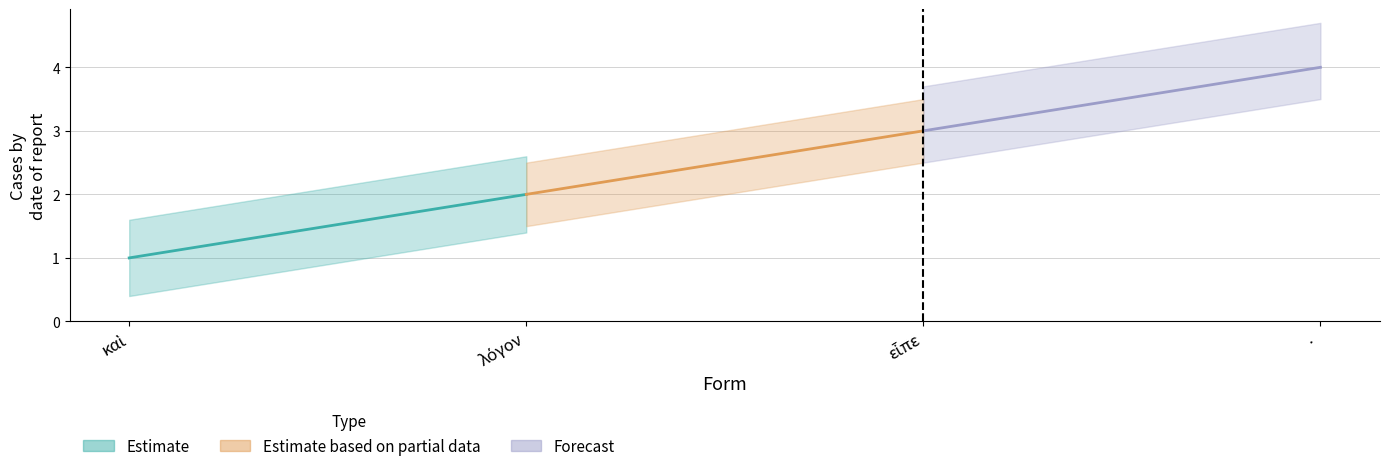

Reading right to left, extract all data points from this chart.

·=4	εἶπε=3	λόγον=2	καὶ=1